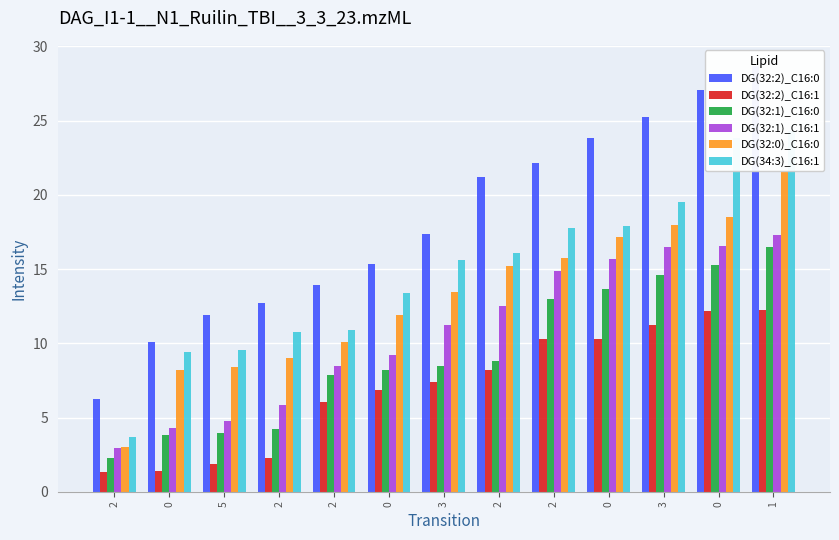

The value of DG(32:0)_C16:0 at 3 is 13.5. True or false?

True